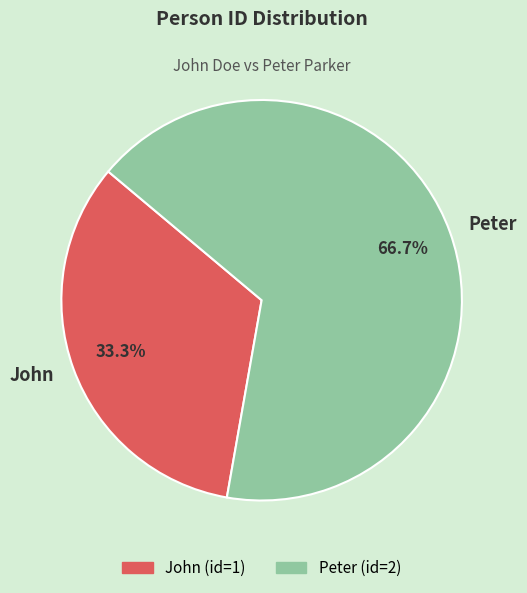

The John slice represents 33% of the pie. True or false?

True